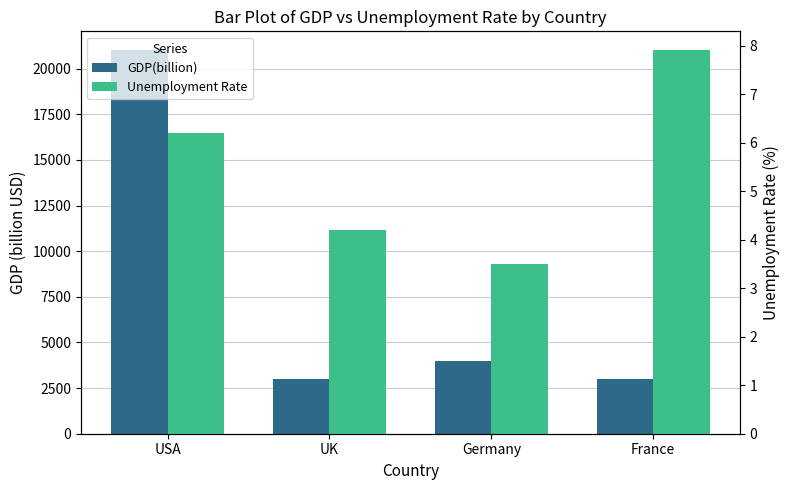

Reading left to right, extract all data points from this chart.

GDP(billion): USA=21000.0	UK=3000.0	Germany=4000.0	France=3000.0
Unemployment Rate: USA=6.2	UK=4.2	Germany=3.5	France=7.9